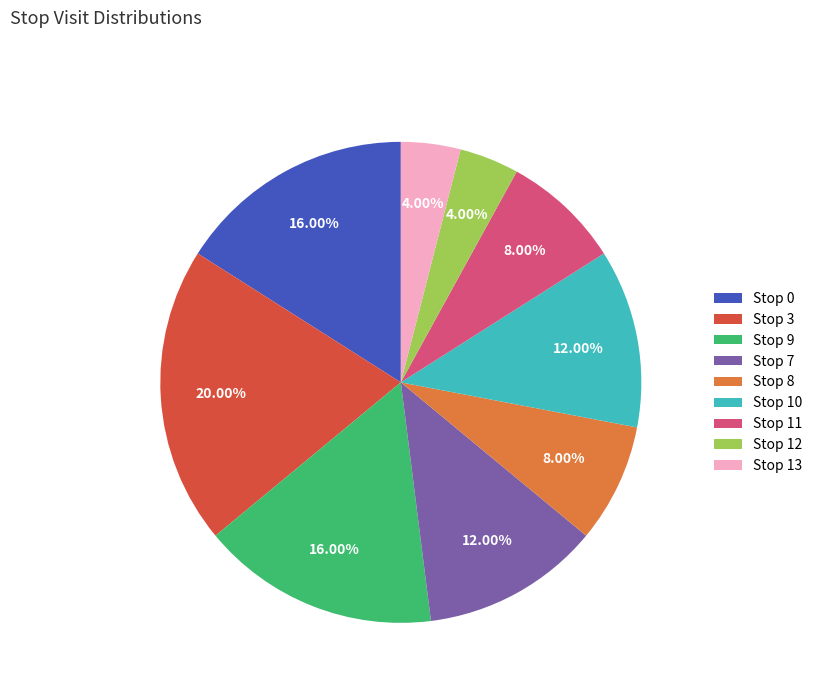

How many segments does this pie chart have?

9